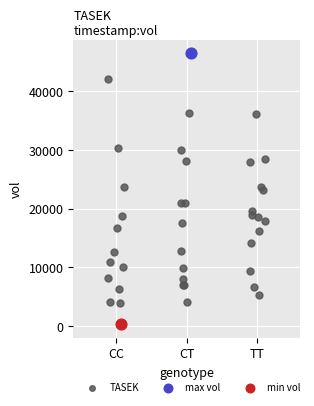

What are all the series names shown in the legend?

TASEK, max vol, min vol